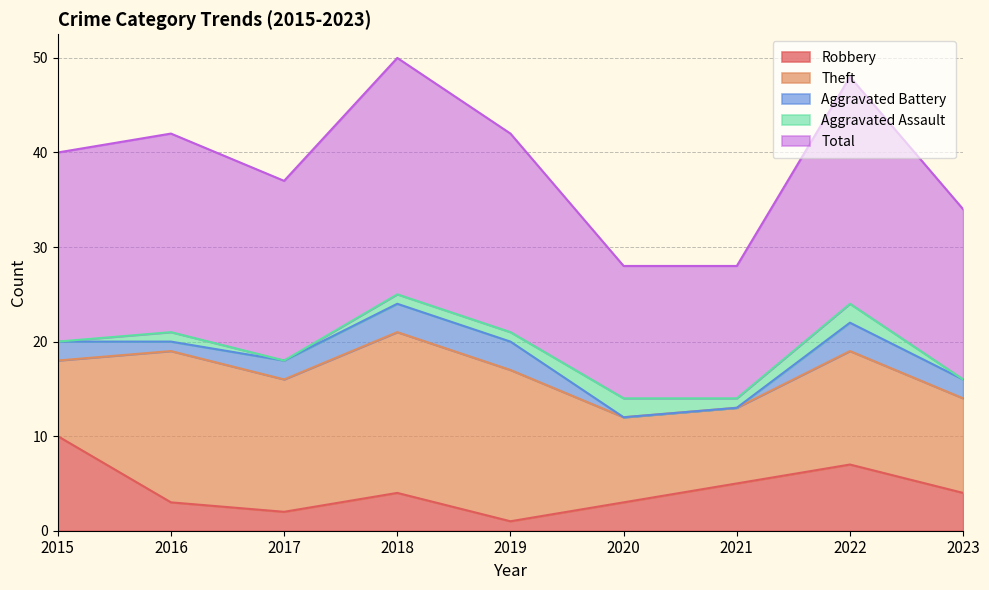

At which label does Aggravated Assault first exceed 1?

2020